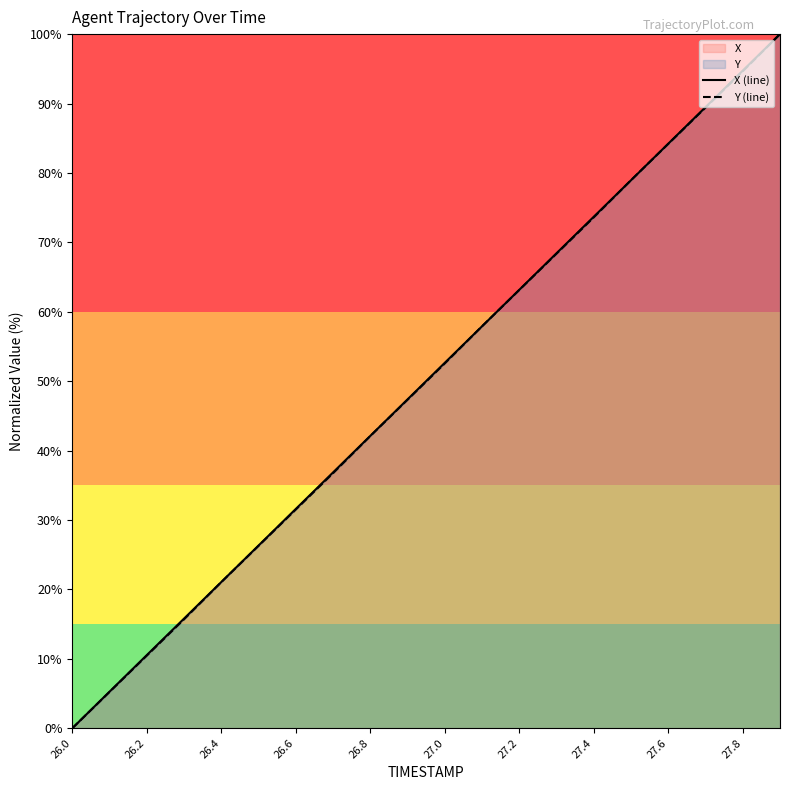

What is the greatest value displayed?

100.0